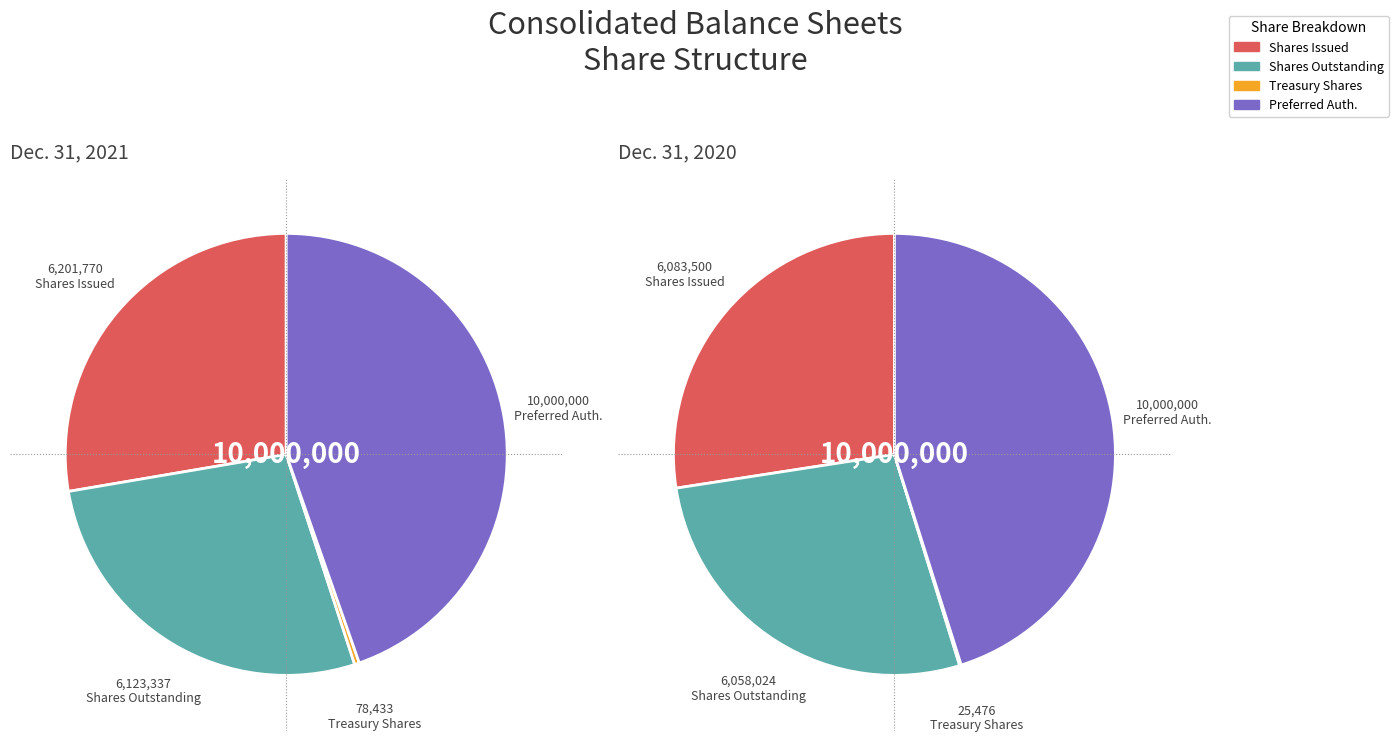

To the nearest percent, what is the combined percentage of Common stock, number of shares outstanding and Common stock, number of shares issued?

55%